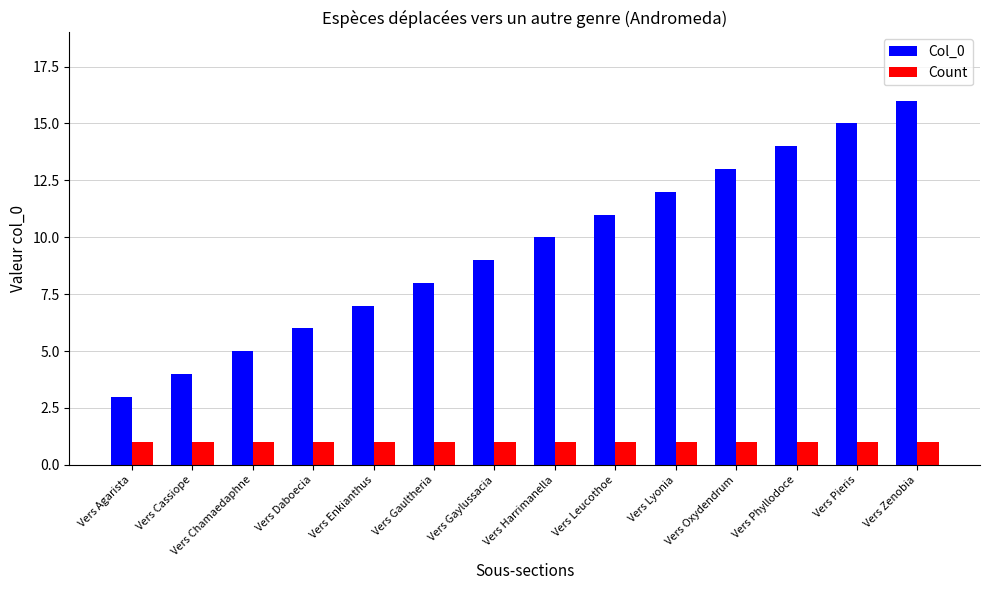

The Count series shows 0 at Vers Leucothoe. True or false?

False